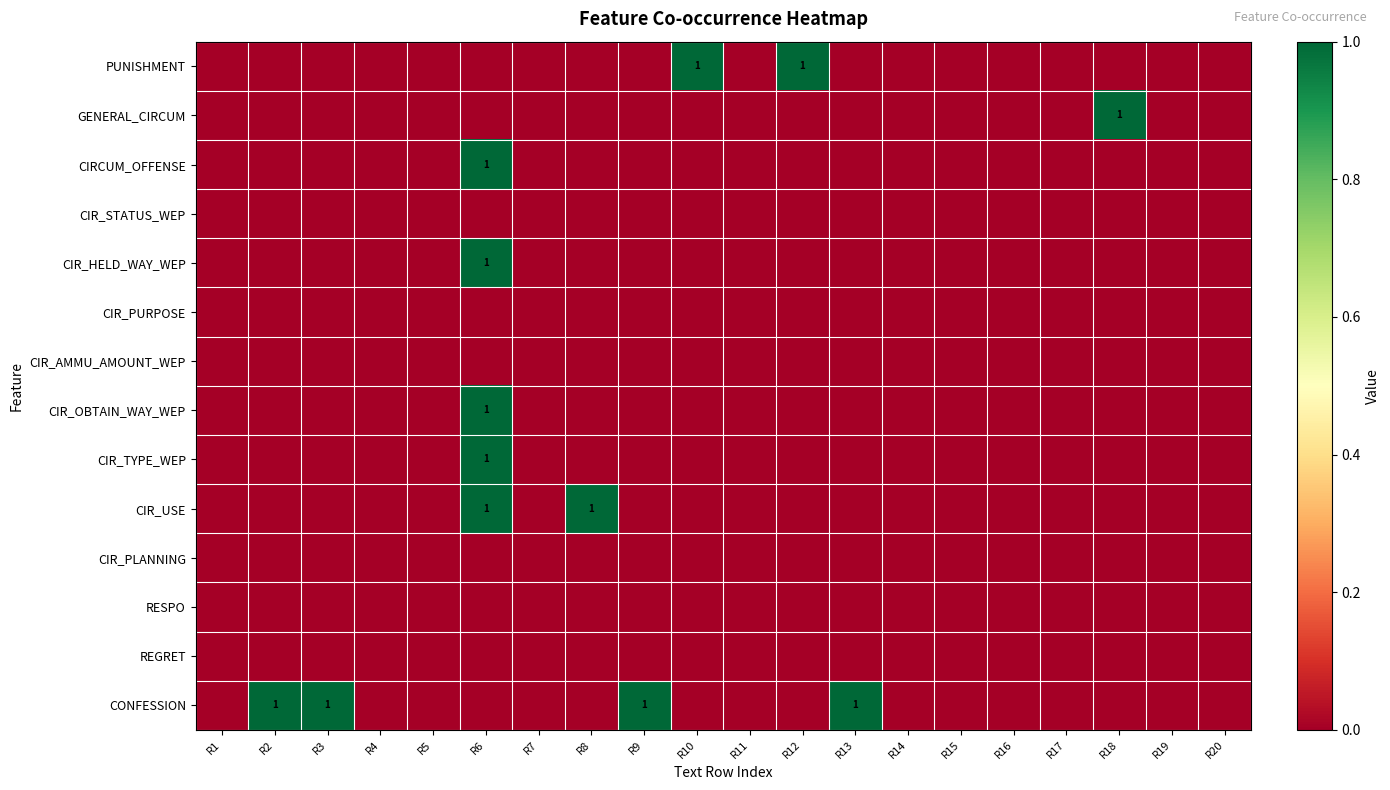

How many series are shown in this chart?

14